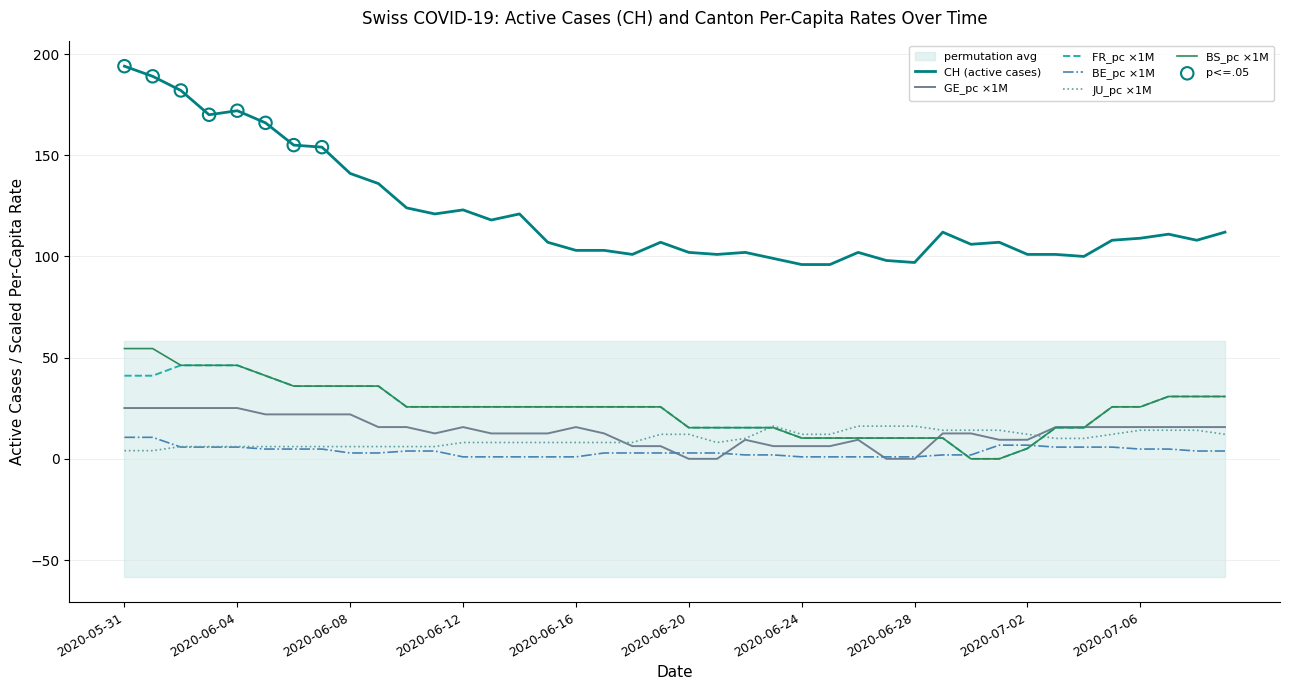

Which series contains the highest Y value?

CH